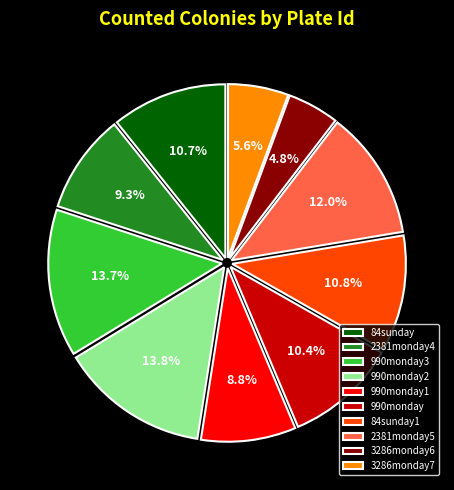

What percentage is the 84sunday1 slice, to the nearest percent?

11%